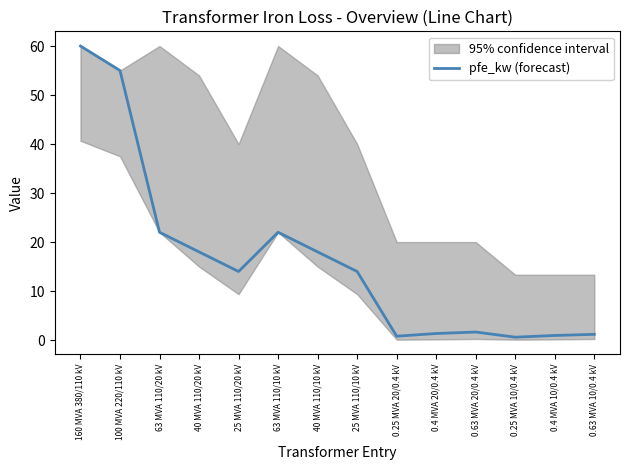

At which category does the data reach its first local valley?

25 MVA 110/20 kV